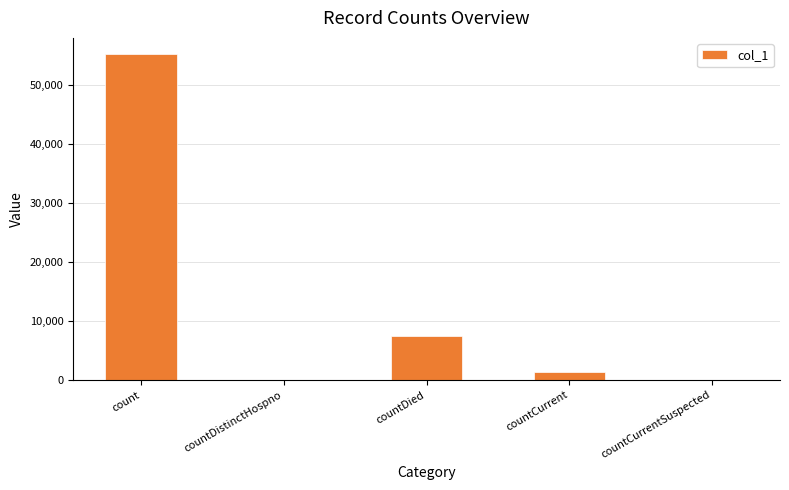

Reading left to right, transcribe all the data shown in this chart.

count=55256	countDistinctHospno=0	countDied=7514	countCurrent=1405	countCurrentSuspected=0